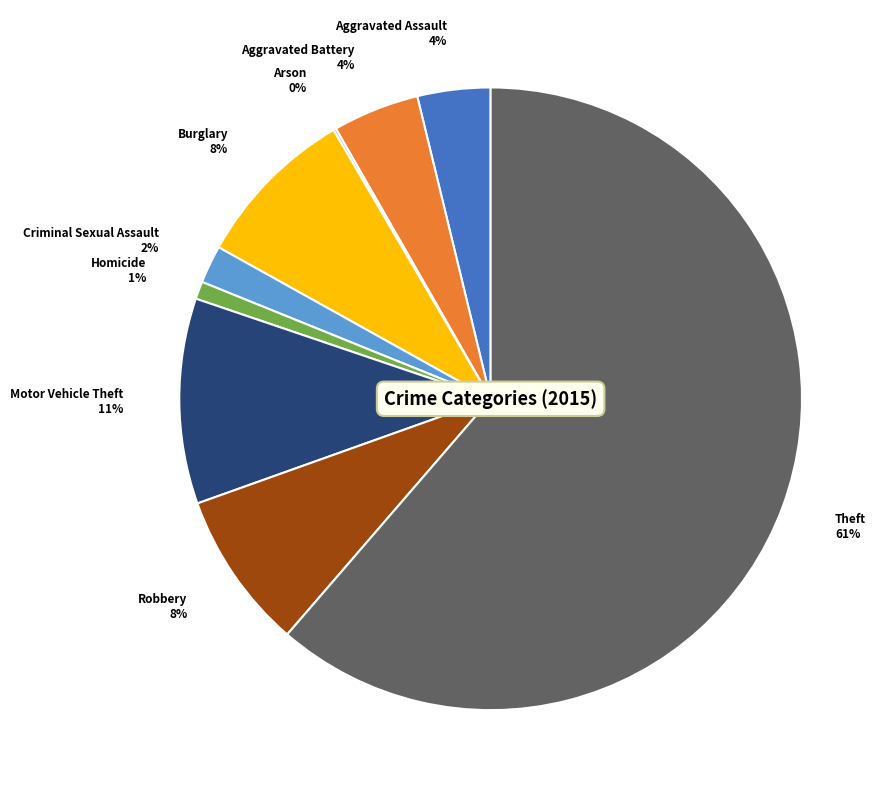

Is there a majority slice in this chart?

Yes